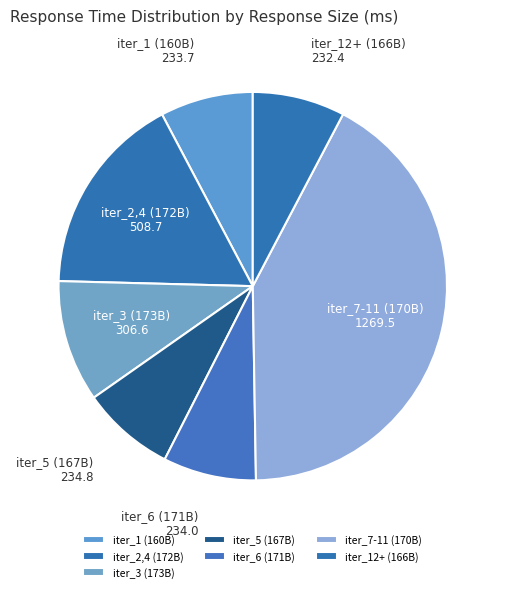

Count the number of slices in the pie.

7